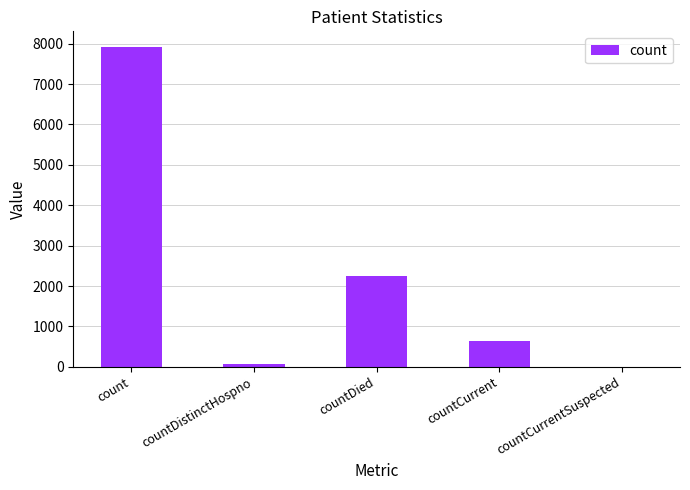

Are the bars grouped side by side (vs. stacked)?

No